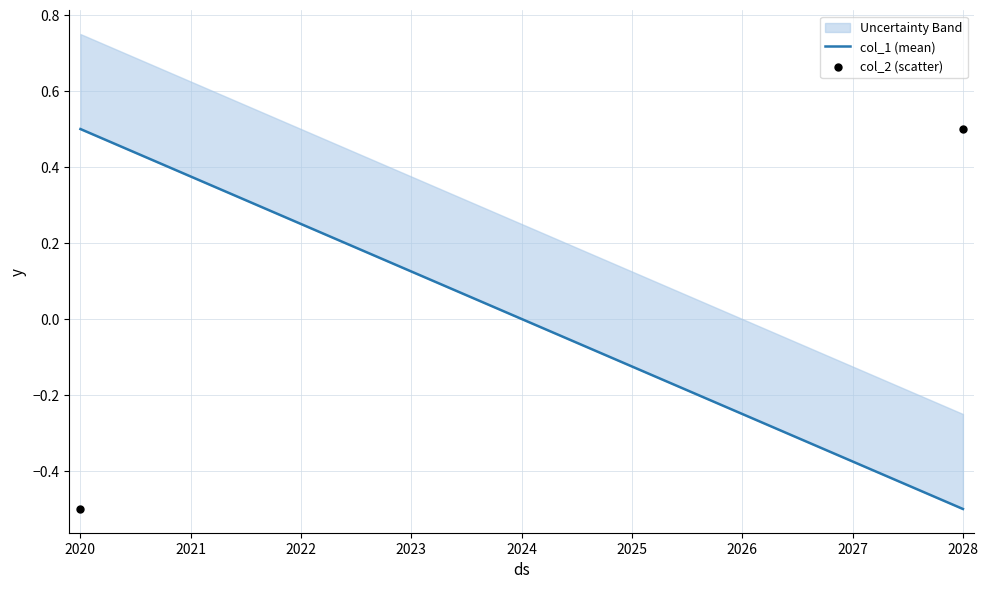

What is the range of X values (max minus min)?

8.0